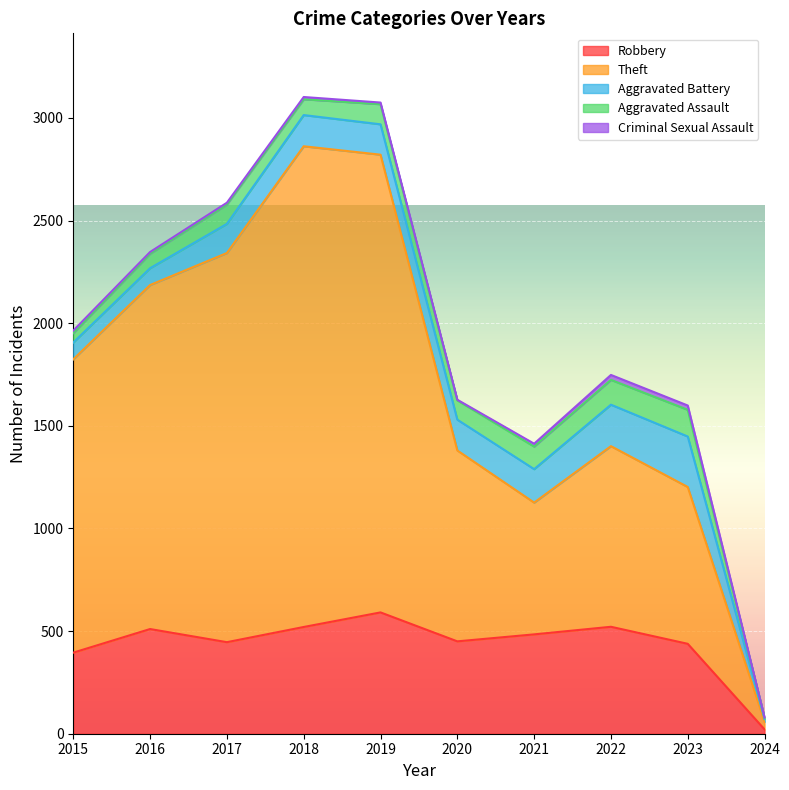

Is it true that Criminal Sexual Assault equals 12 at 2015?

True